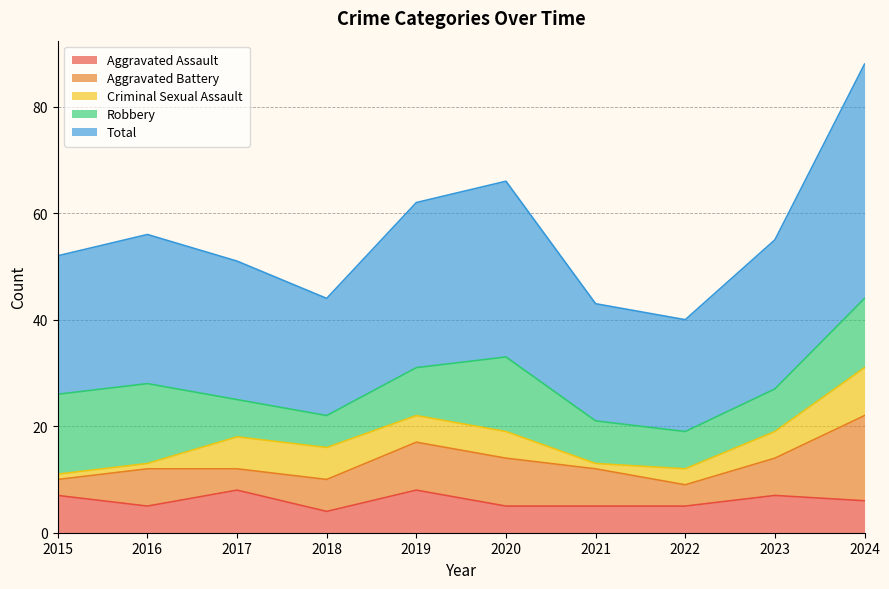

What is the value of the Criminal Sexual Assault point at the 4th from the left?

6